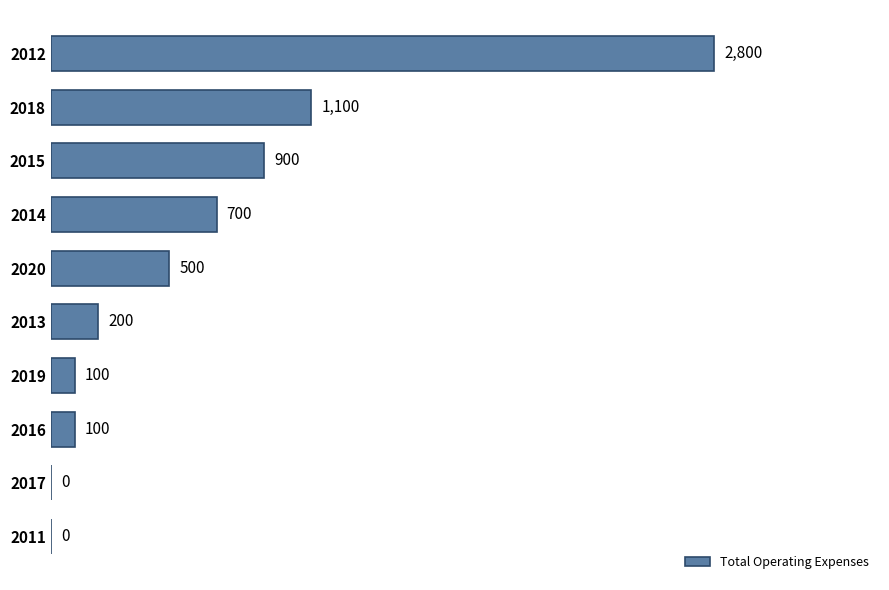

How many values are above zero?

8